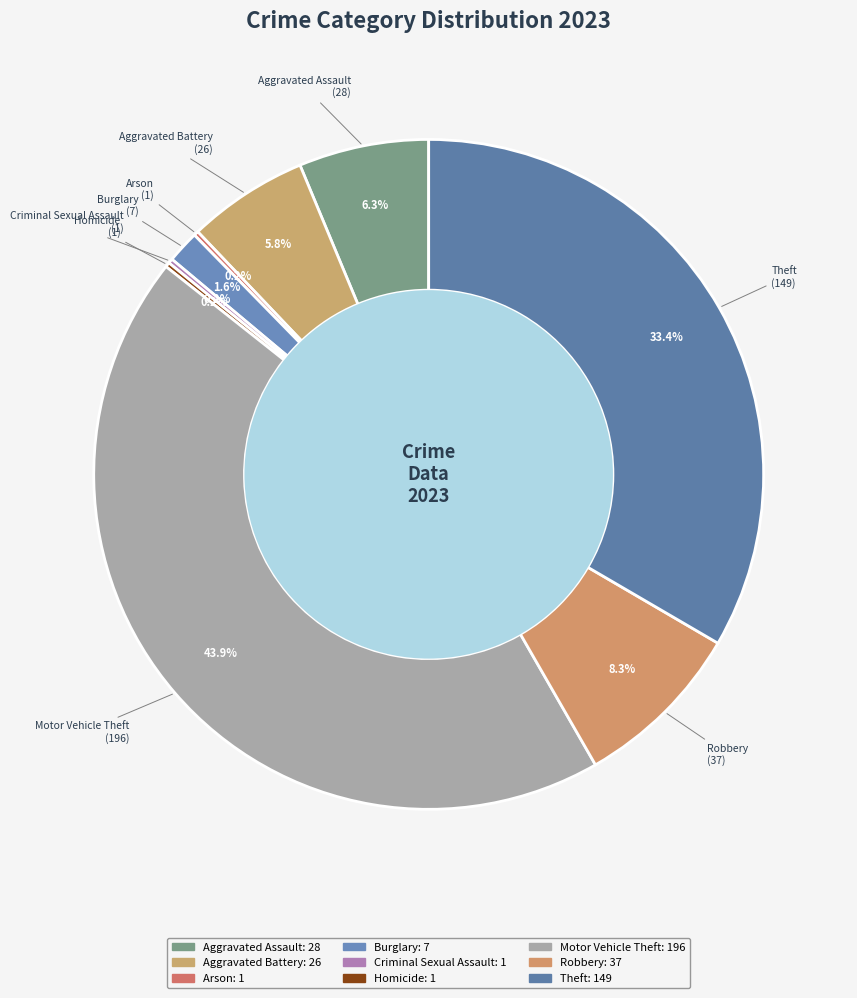

How many segments does this pie chart have?

9